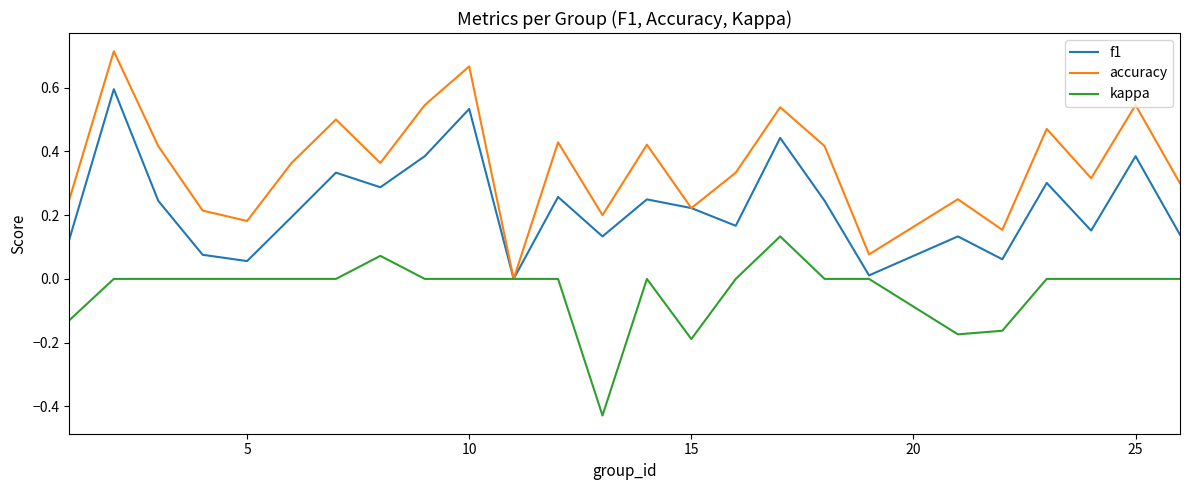

Which series has the widest spread of values?

accuracy